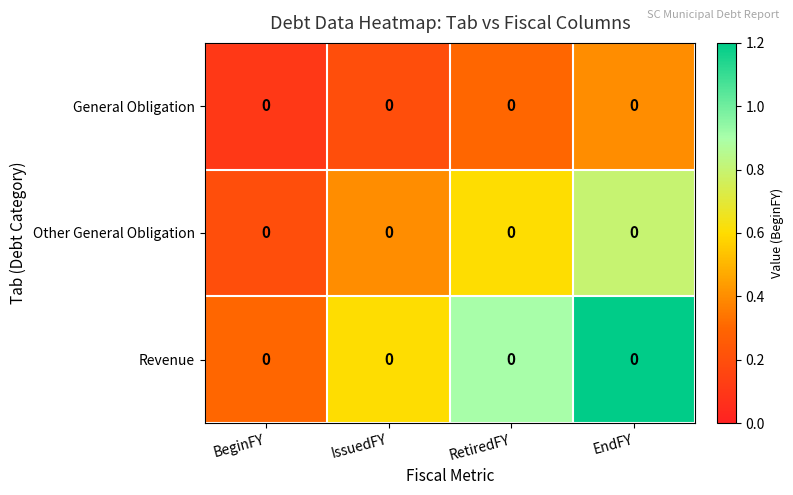

The General Obligation series shows 0.1 at RetiredFY. True or false?

False